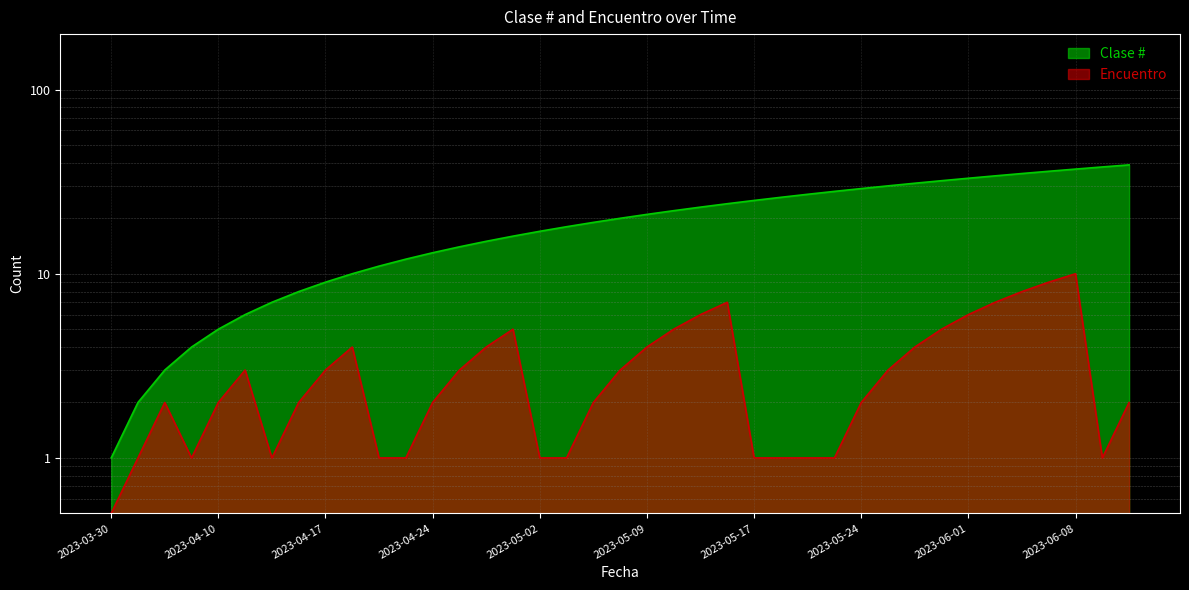

At which category does the chart reach its minimum across all series?

2023-03-30